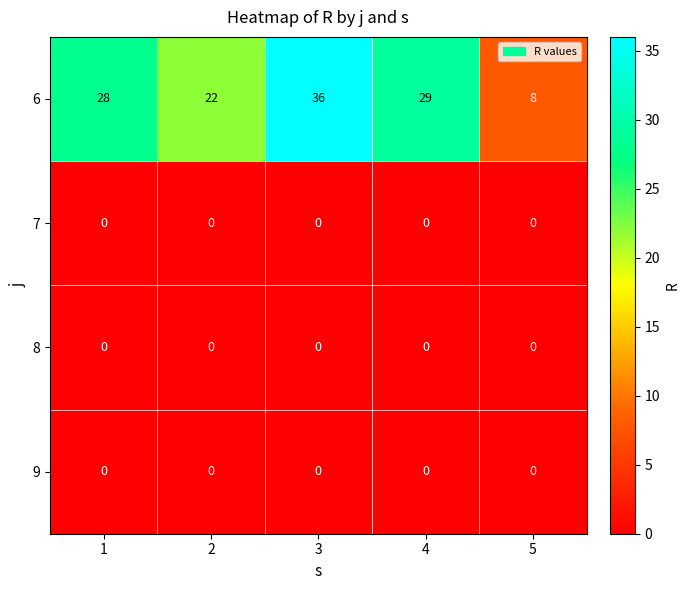

Reading left to right, list all the values displayed in this chart.

6: 28	22	36	29	8
7: 0	0	0	0	0
8: 0	0	0	0	0
9: 0	0	0	0	0